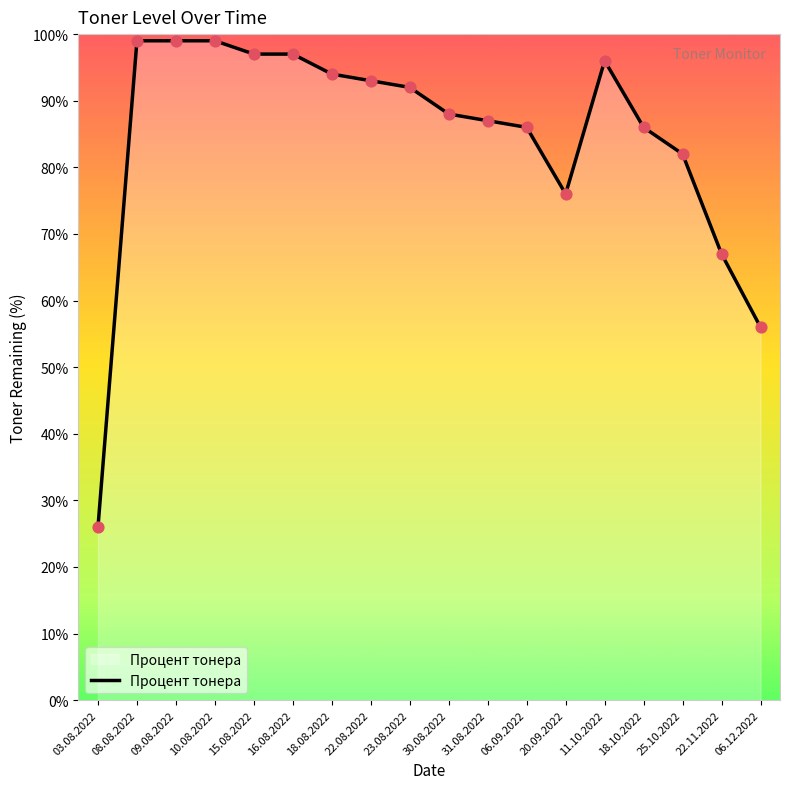

Which has a higher value, 22.11.2022 or 18.10.2022?

18.10.2022